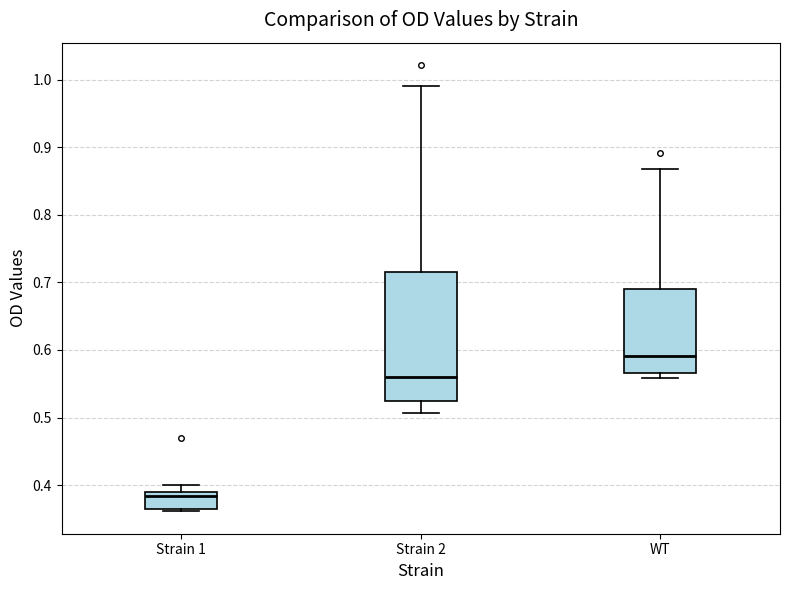

Which box's median line is the lowest?

Strain 1